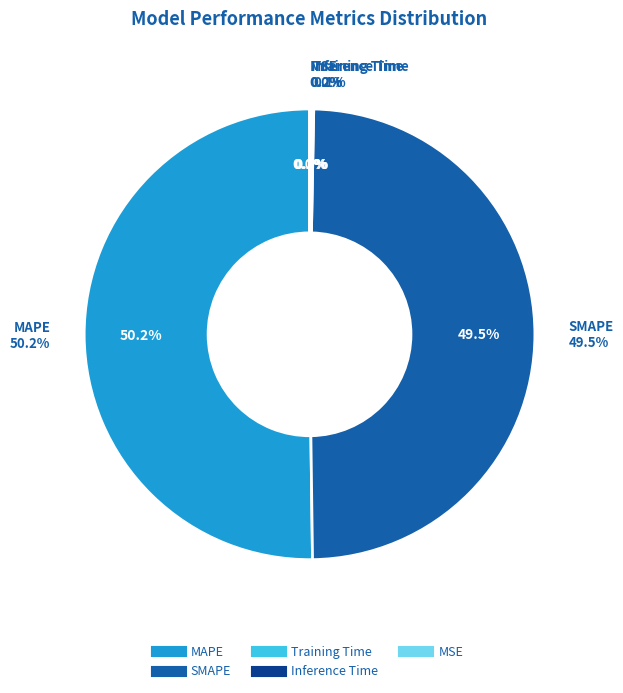

Count the number of slices in the pie.

5